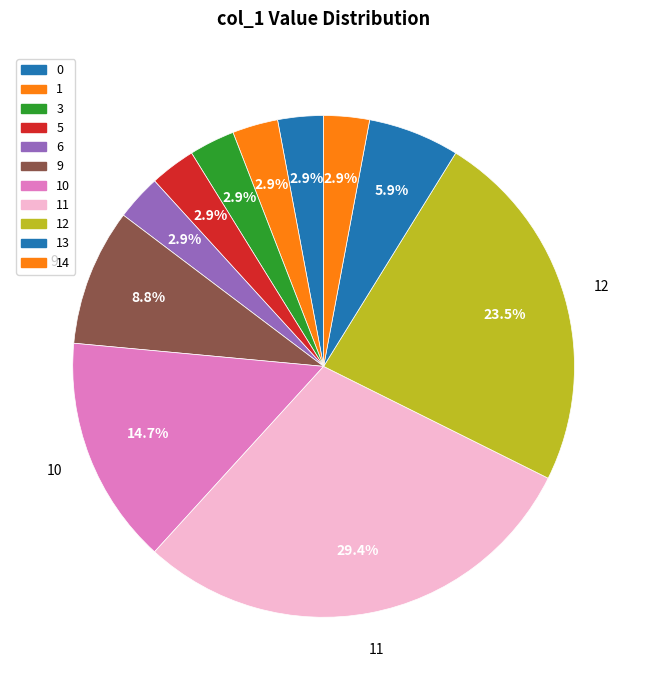

Count the number of slices in the pie.

11